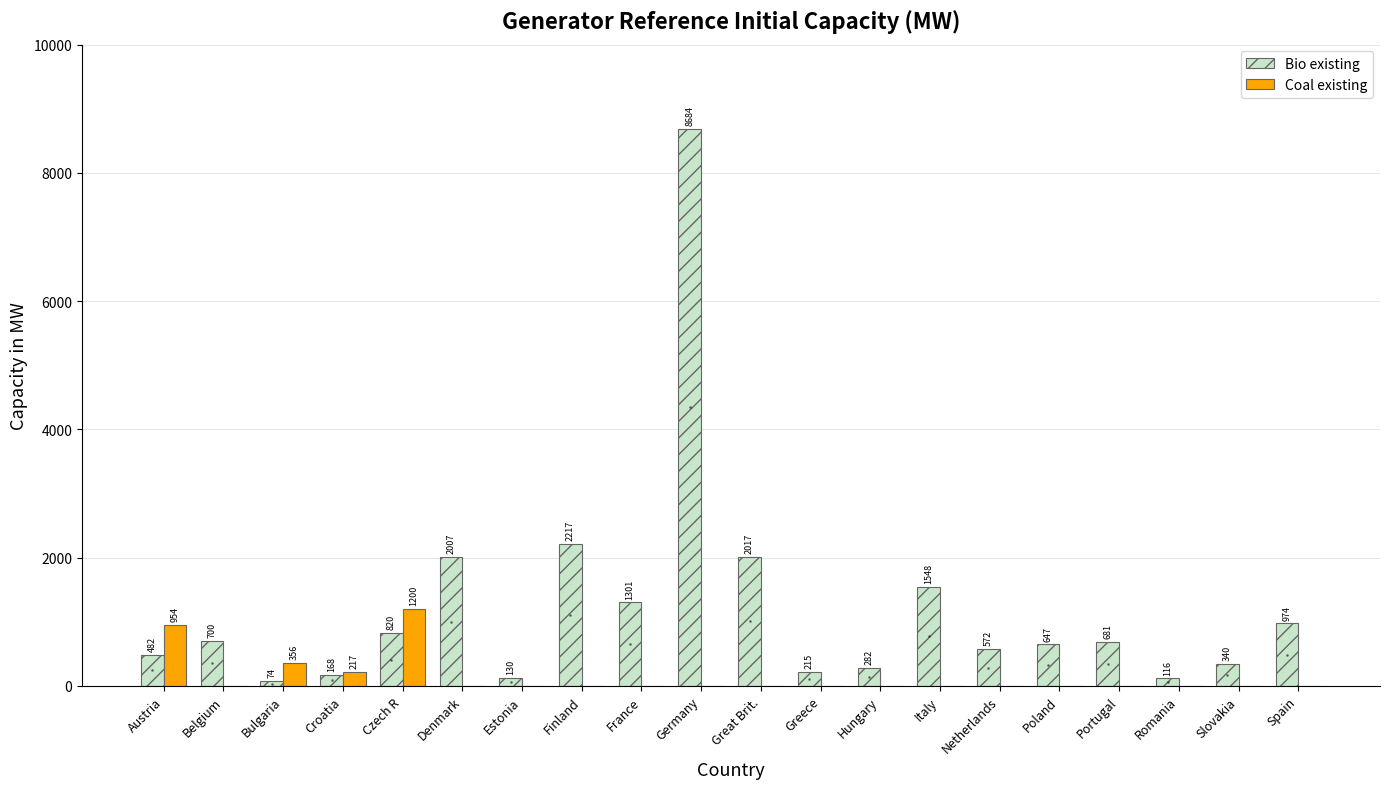

Which series has the largest total across all categories?

Bio existing